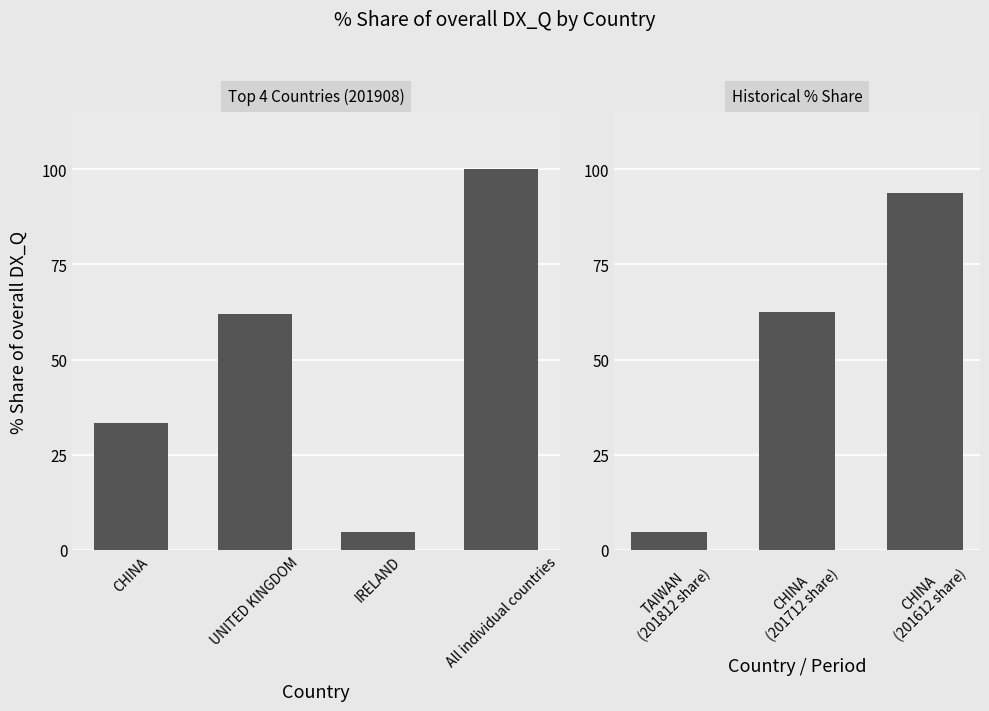

What is the change in value from All individual countries to UNITED KINGDOM?

-38.1